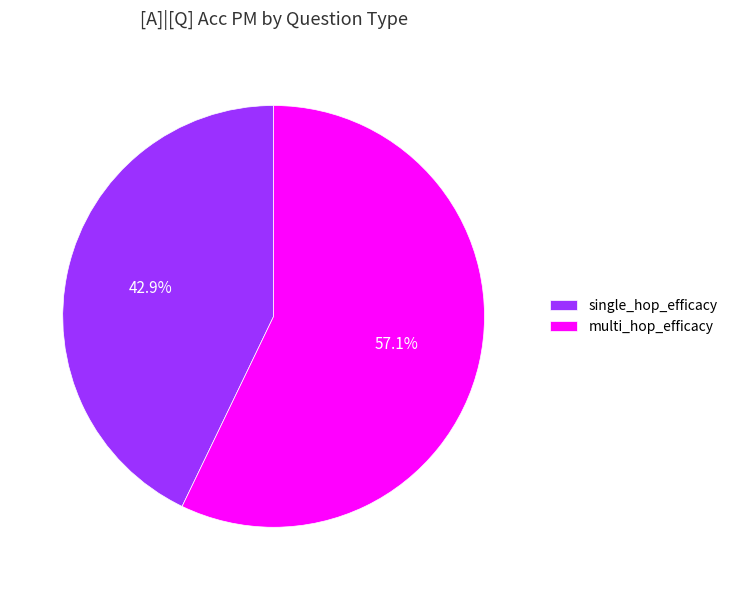

Is there a majority slice in this chart?

Yes